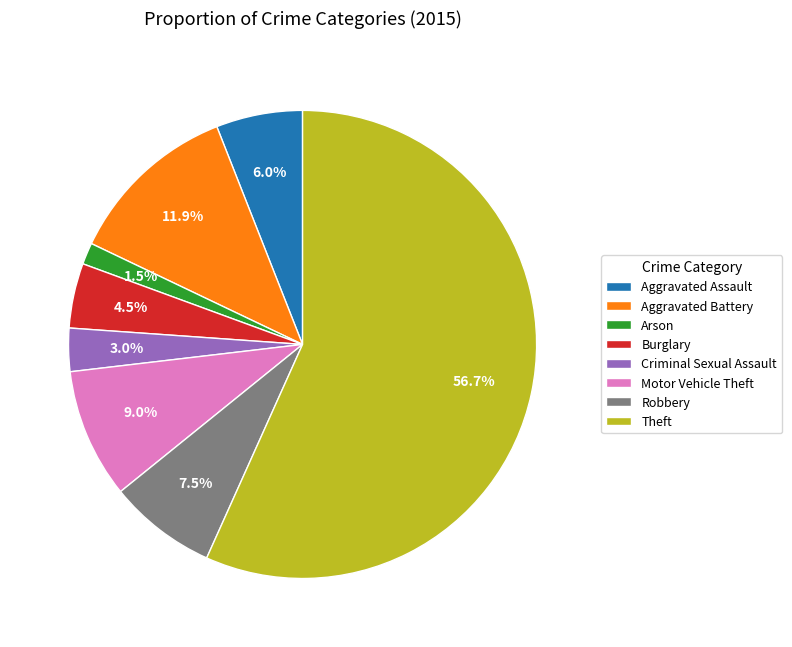

What is the majority slice?

Theft